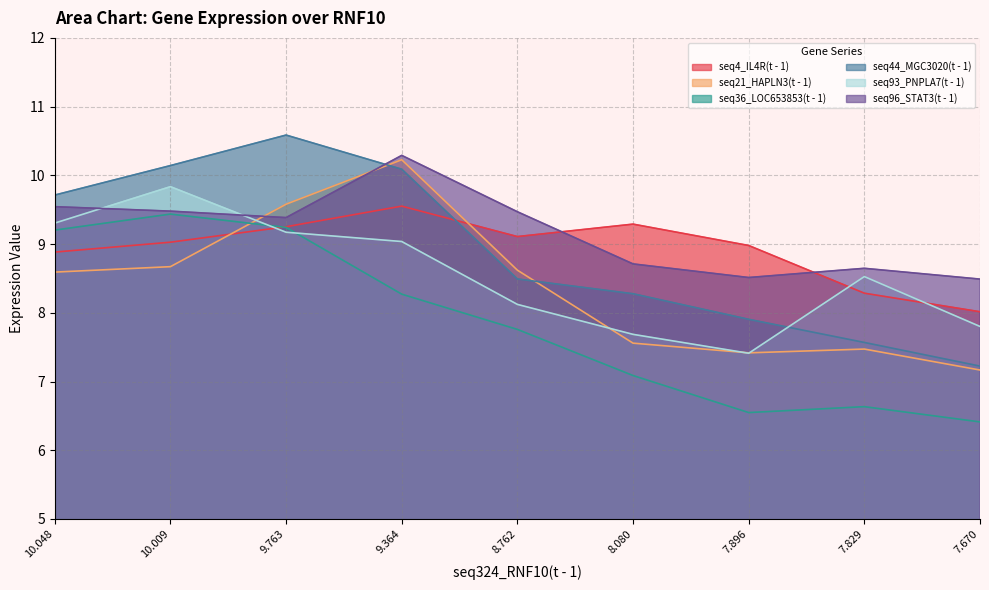

Rank the series by their maximum value, from lowest to highest.

seq36_LOC653853(t - 1), seq4_IL4R(t - 1), seq93_PNPLA7(t - 1), seq21_HAPLN3(t - 1), seq96_STAT3(t - 1), seq44_MGC3020(t - 1)